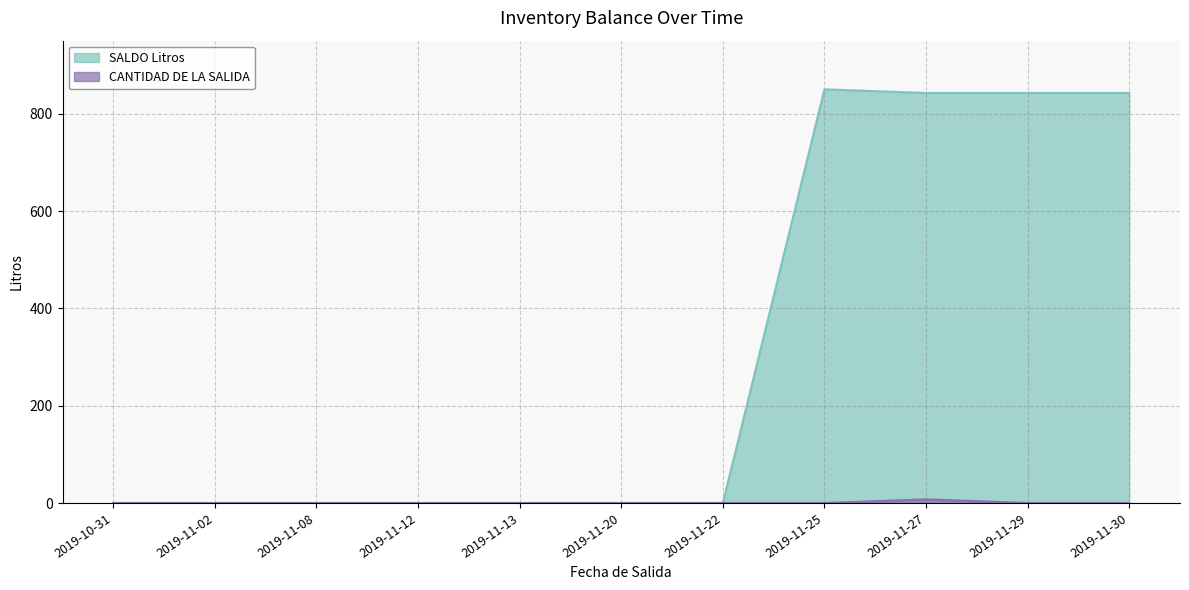

Does the chart display data point markers on the line(s)?

No